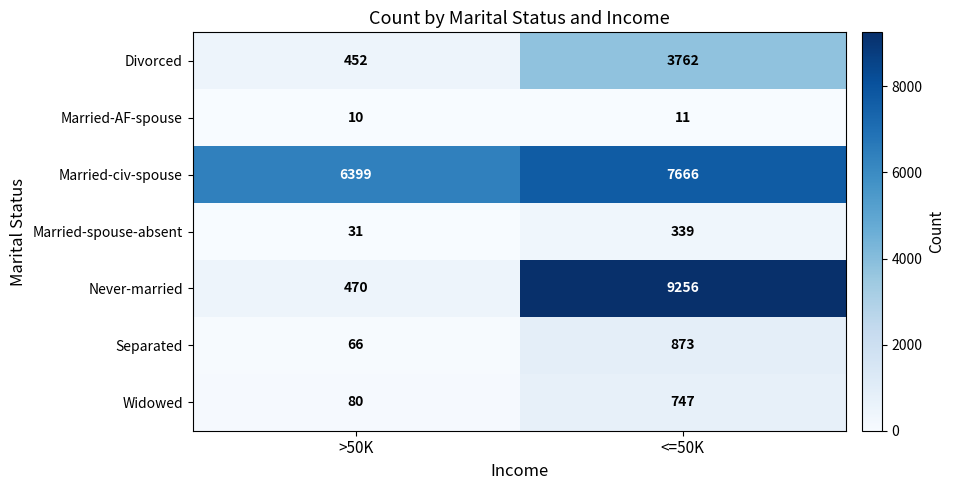

Which series has the largest total across all categories?

Married-civ-spouse